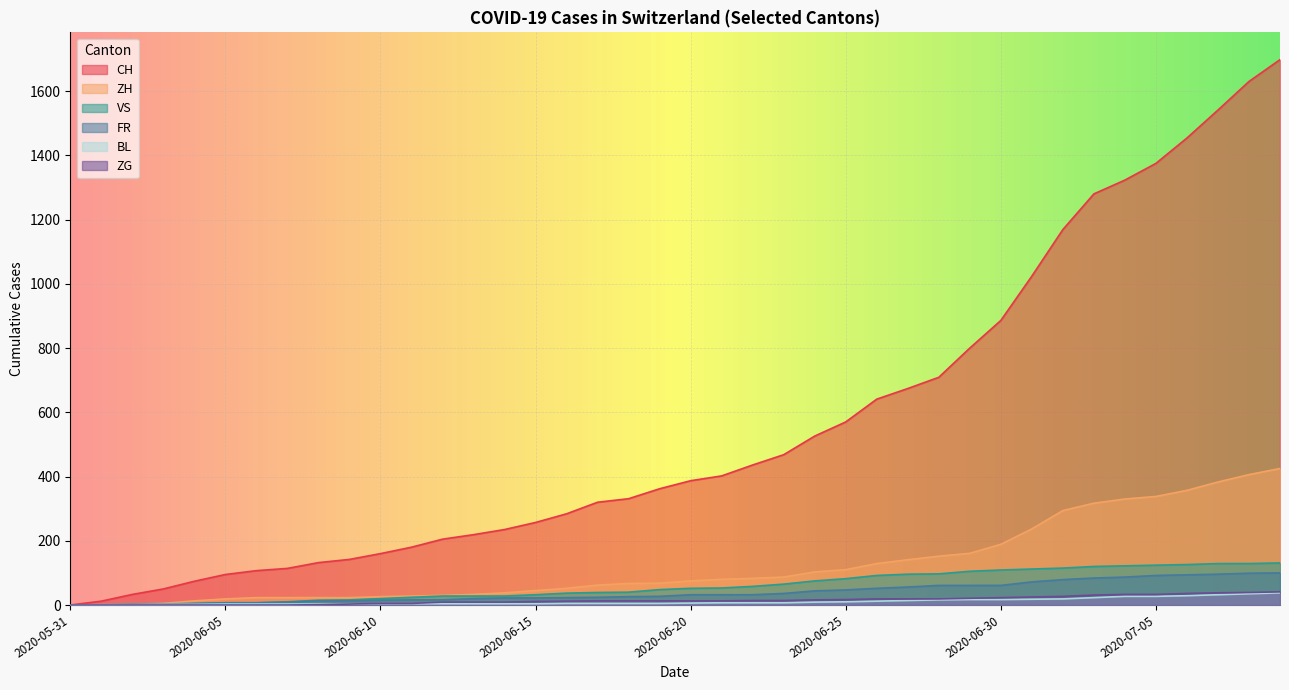

True or false: VS has more than 0 points higher than both neighbors.

False